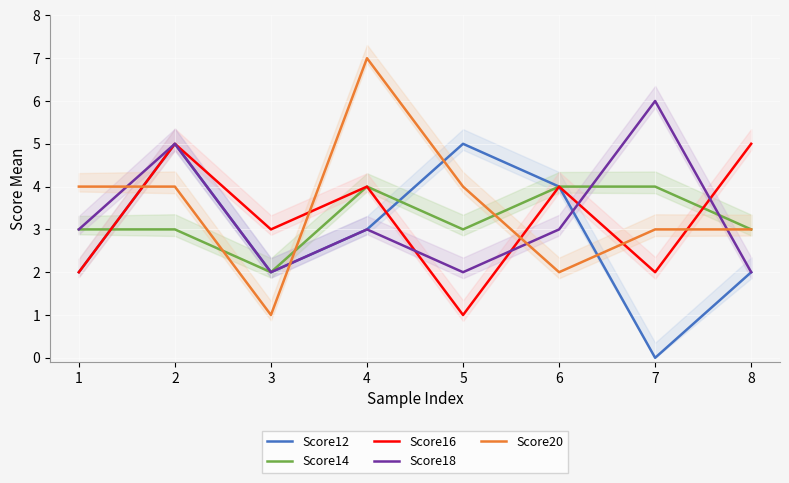

What value does the Score16 series have at 6?

4